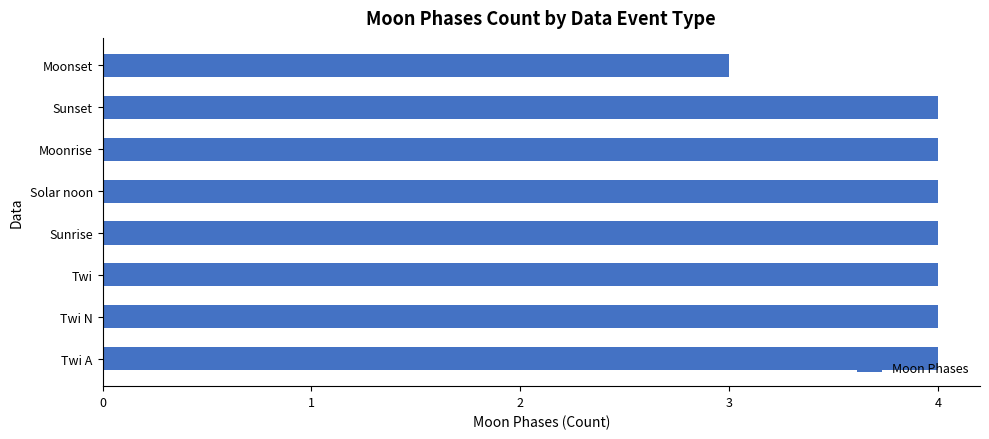

What is the minimum value shown in the chart?

3